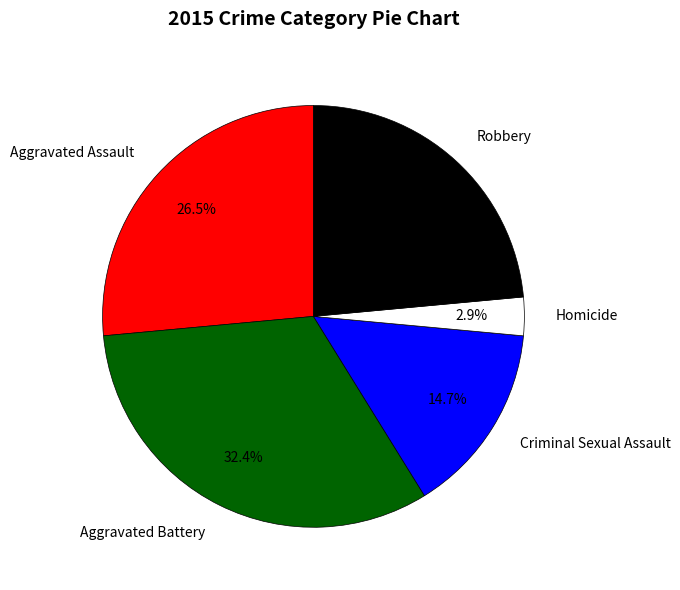

Combined, what portion of the pie is Robbery and Criminal Sexual Assault?

38.2%